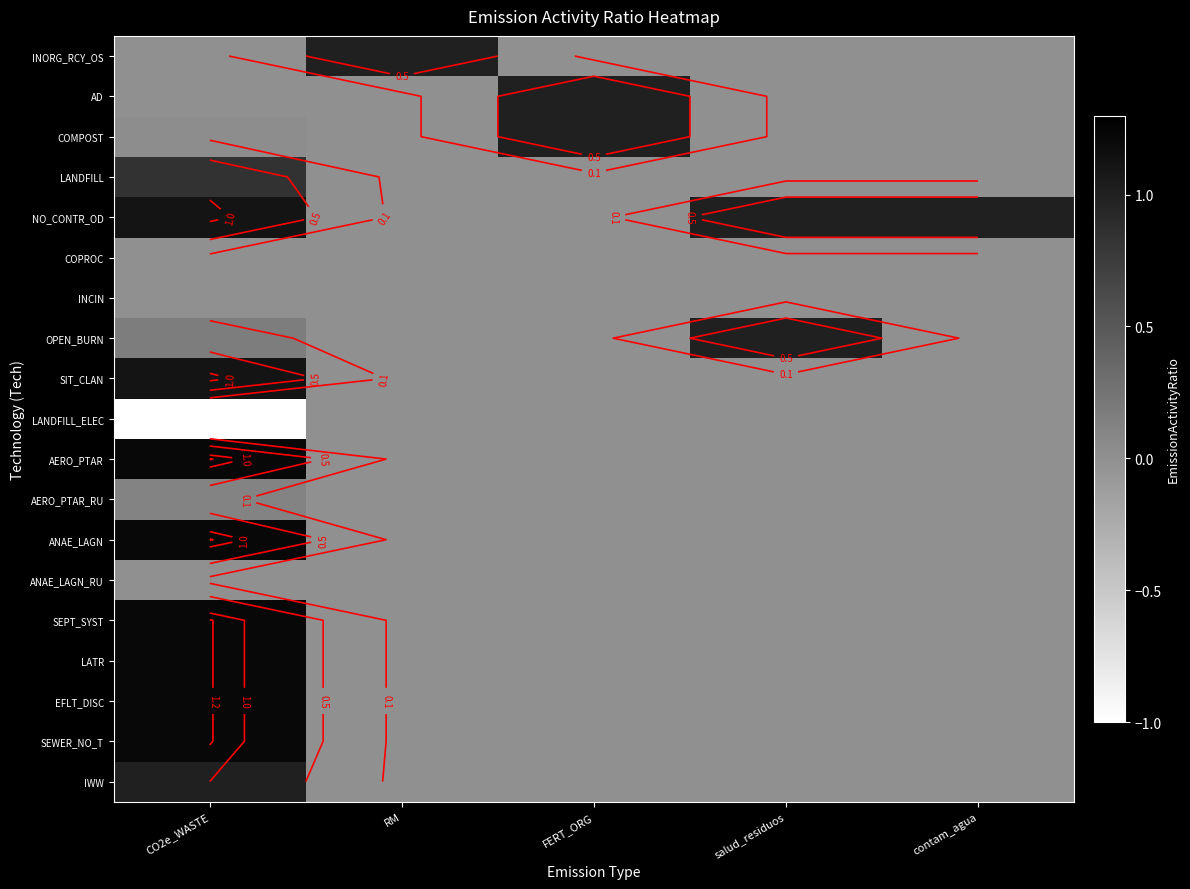

What is the difference between the highest and lowest values at FERT_ORG?

1.0